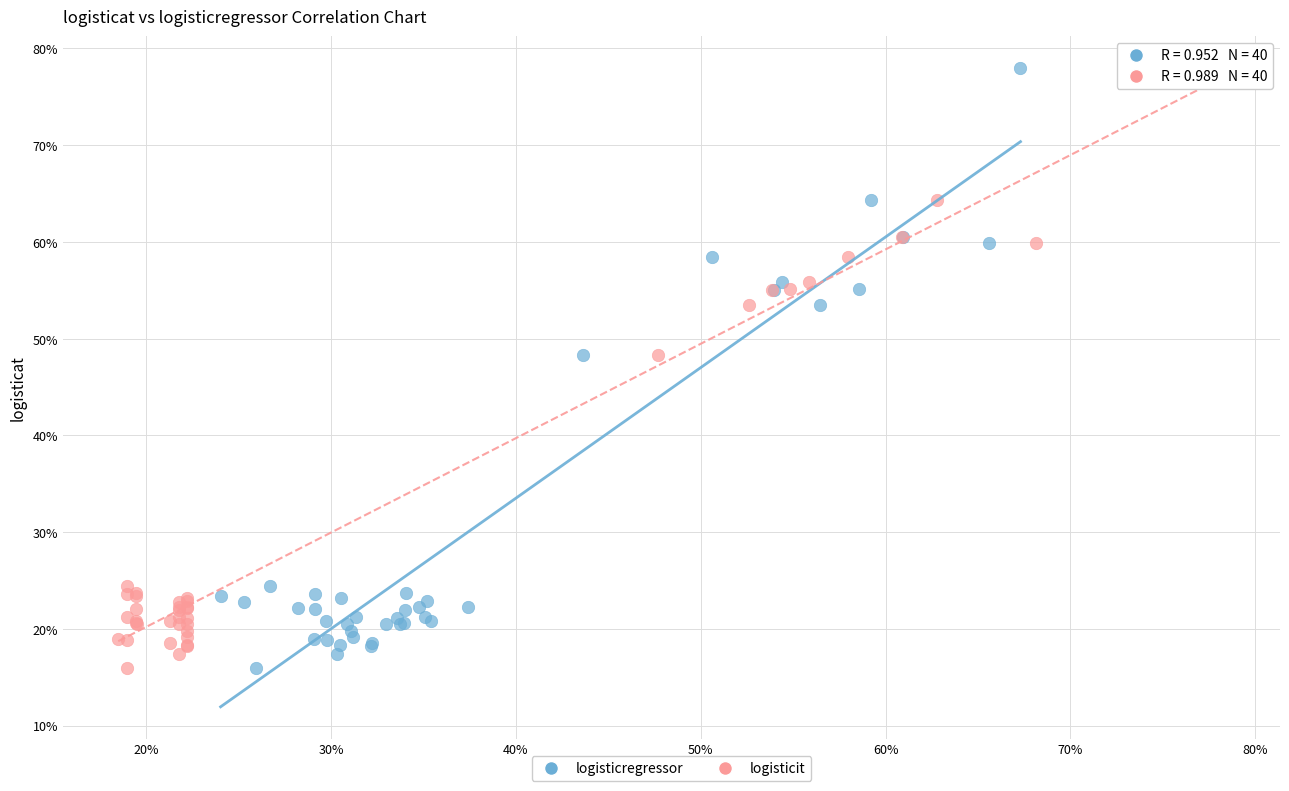

What are all the series names shown in the legend?

logisticregressor, logisticit